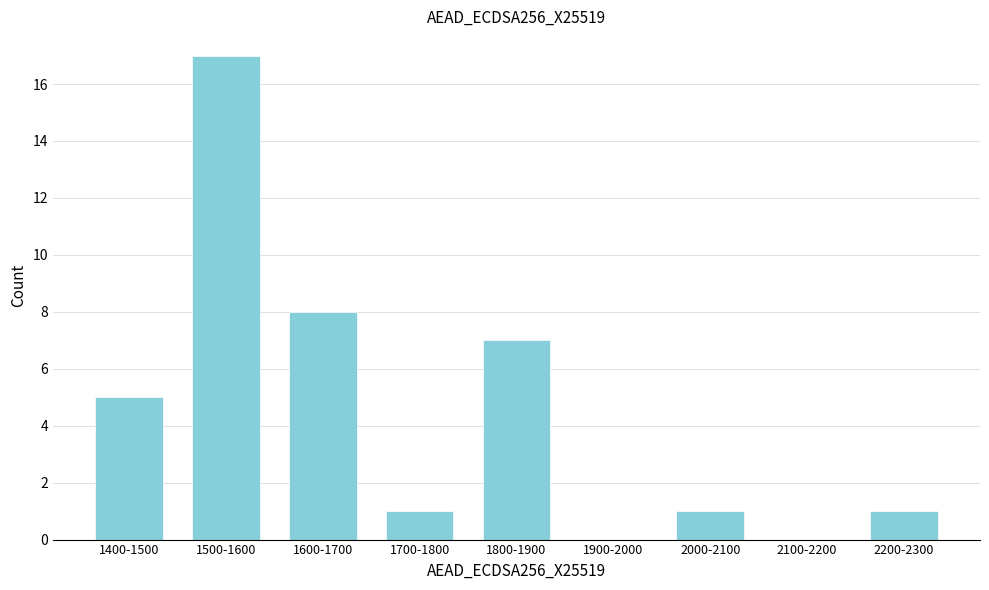

Reading left to right, transcribe all the data shown in this chart.

1400-1500=5	1500-1600=17	1600-1700=8	1700-1800=1	1800-1900=7	1900-2000=0	2000-2100=1	2100-2200=0	2200-2300=1